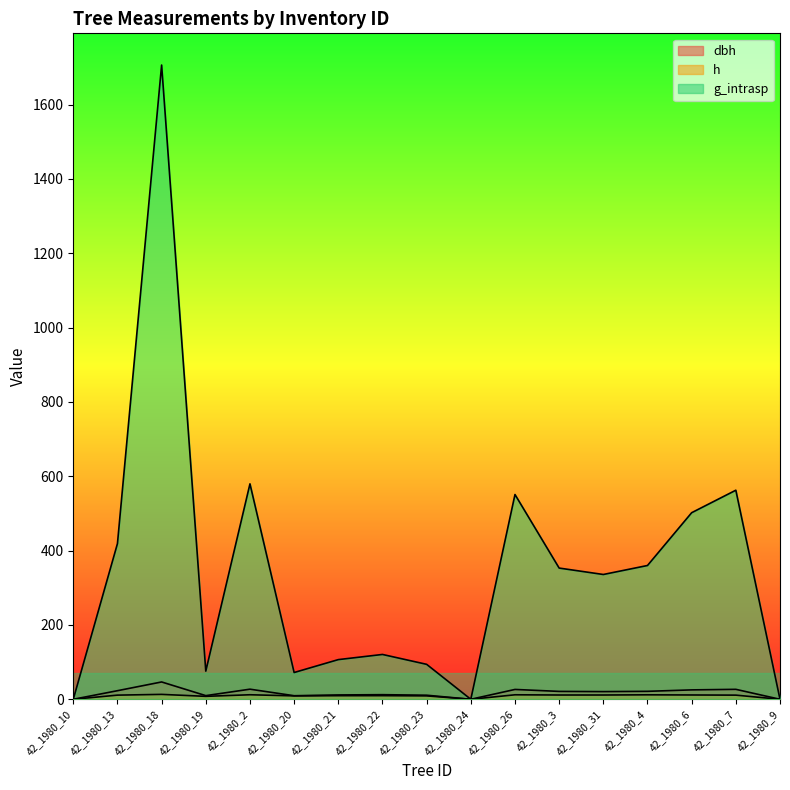

True or false: g_intrasp has a value of 72.0 at 42_1980_20.

True